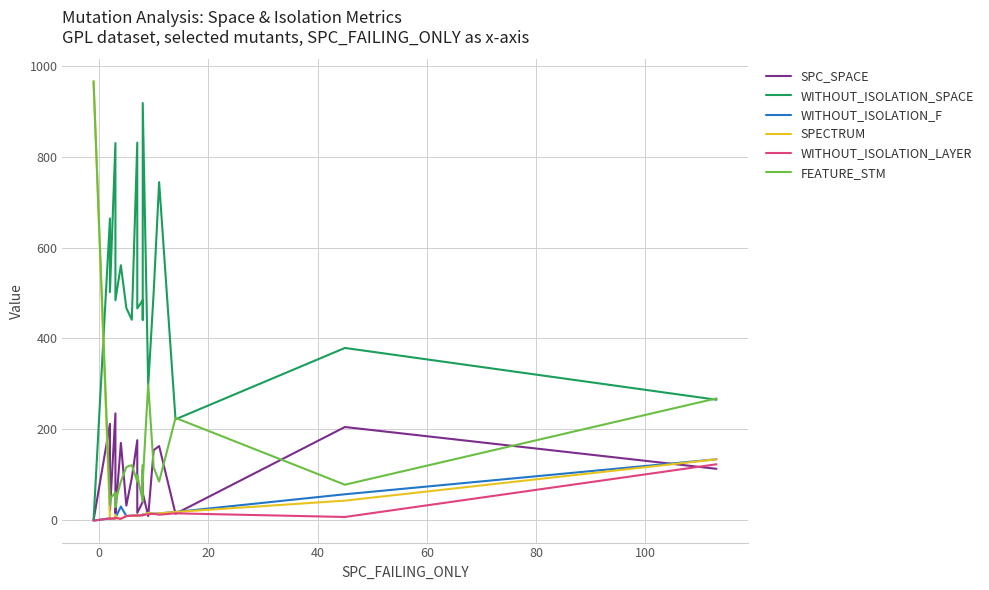

Between which two adjacent categories do FEATURE_STM and SPC_SPACE first intersect?

−20 and 0